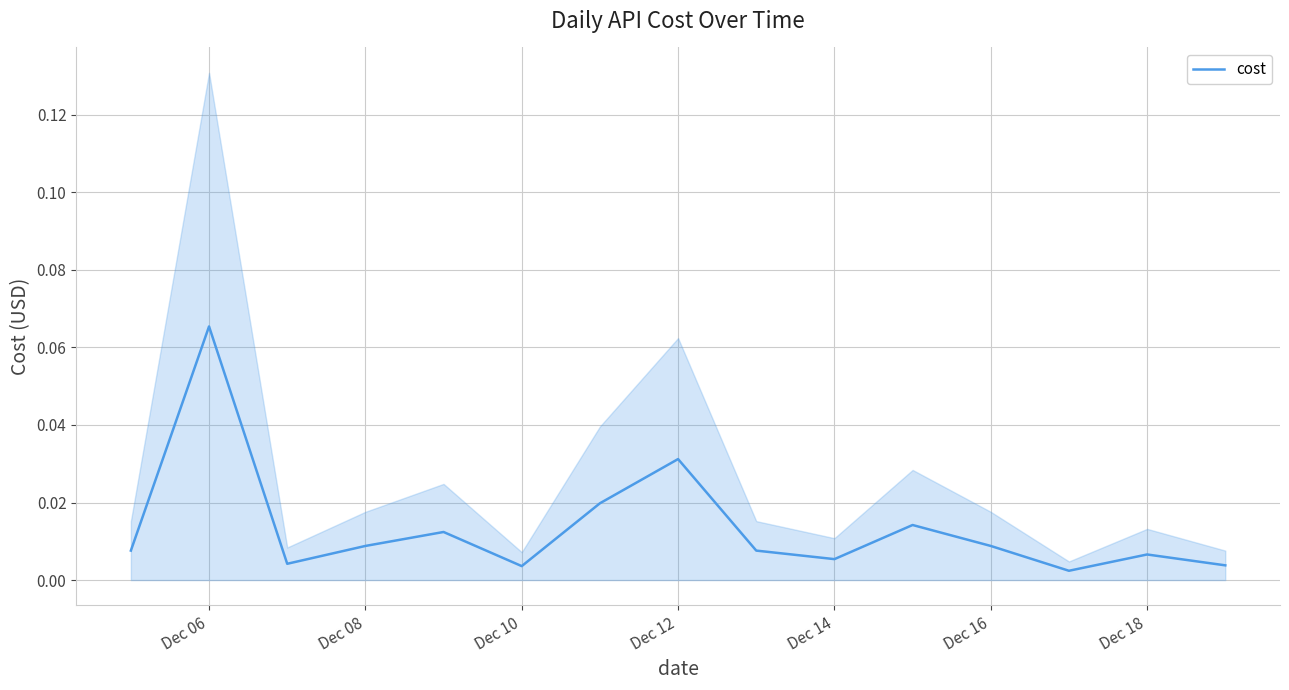

At which label does cost reach its peak?

Dec 06